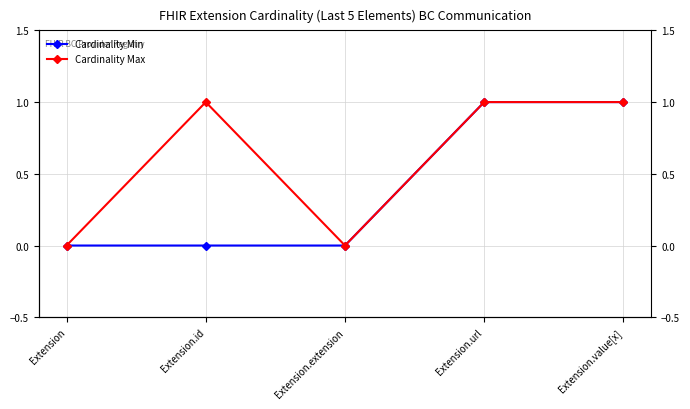

True or false: Cardinality Min has a value of 1 at Extension.url.

False